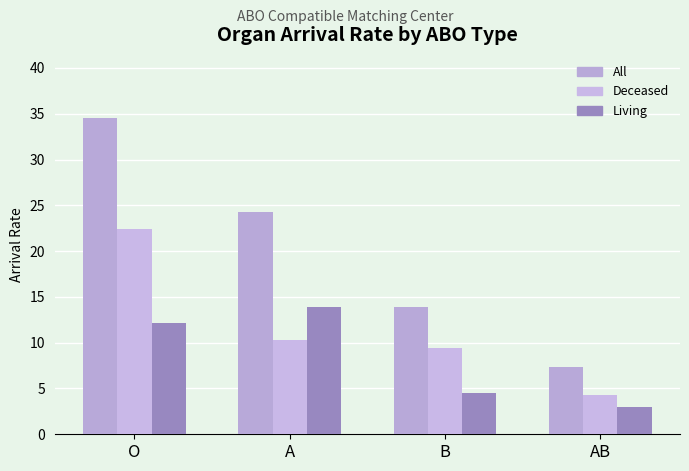

Reading right to left, extract all data points from this chart.

All: 7.3	13.9	24.2	34.5
Deceased: 4.3	9.4	10.3	22.4
Living: 3.0	4.5	13.9	12.1